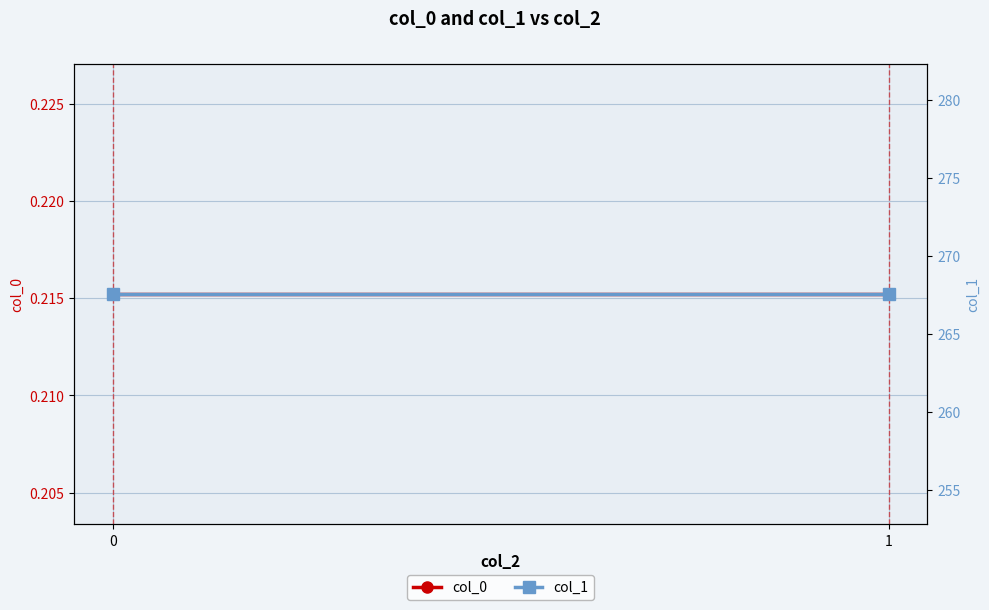

How many lines are shown in the chart?

2